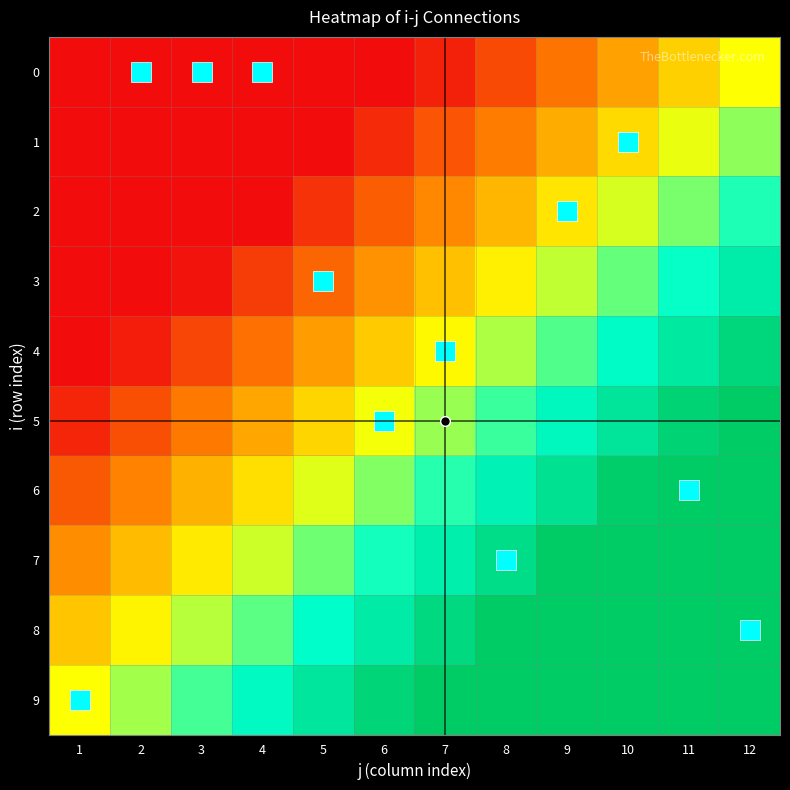

At 12, list the series in order from smallest to largest.

0, 1, 2, 3, 4, 5, 6, 7, 8, 9